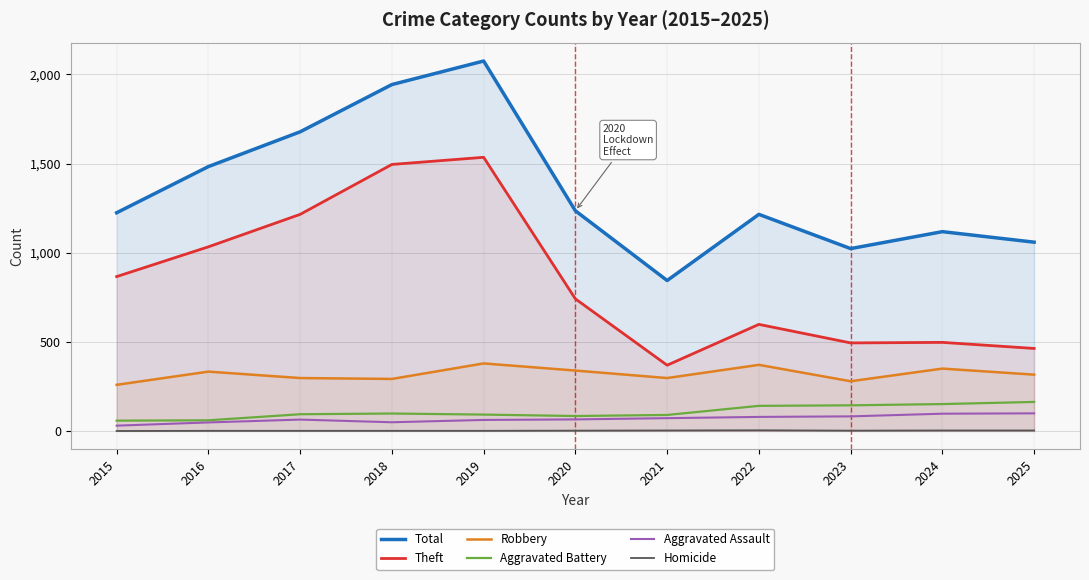

What is the value of the Aggravated Battery point at the 10th from the left?

151